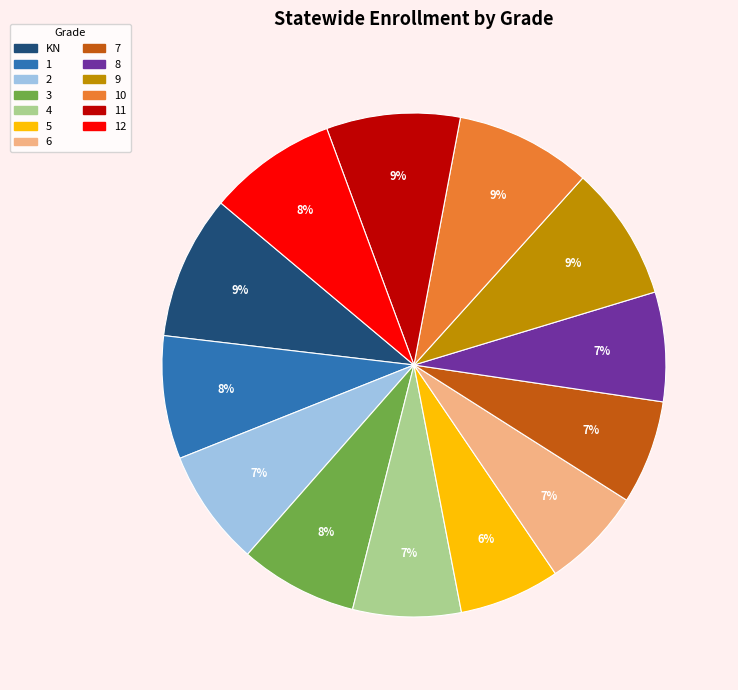

Does any single category account for the majority?

No